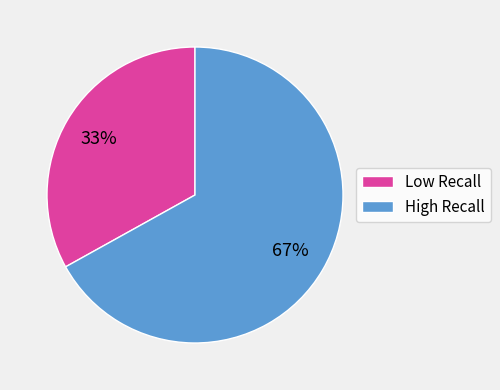

Combined, do High Recall and Low Recall account for over 50%?

Yes